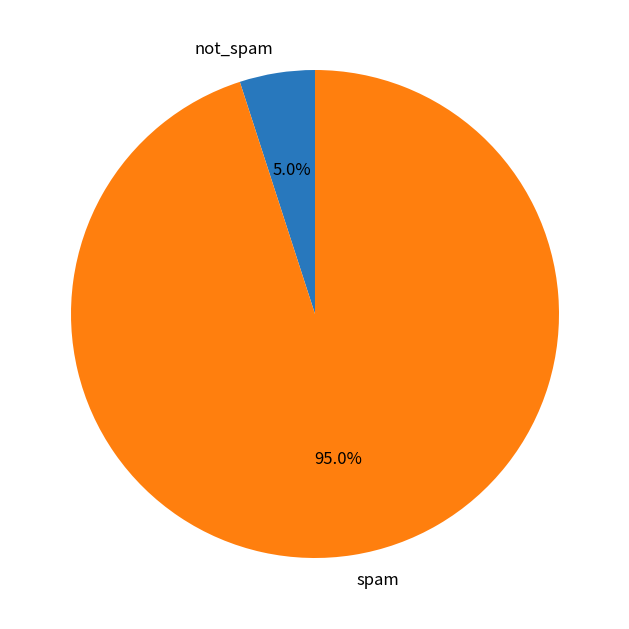

Rank the categories by value from highest to lowest.

spam, not_spam